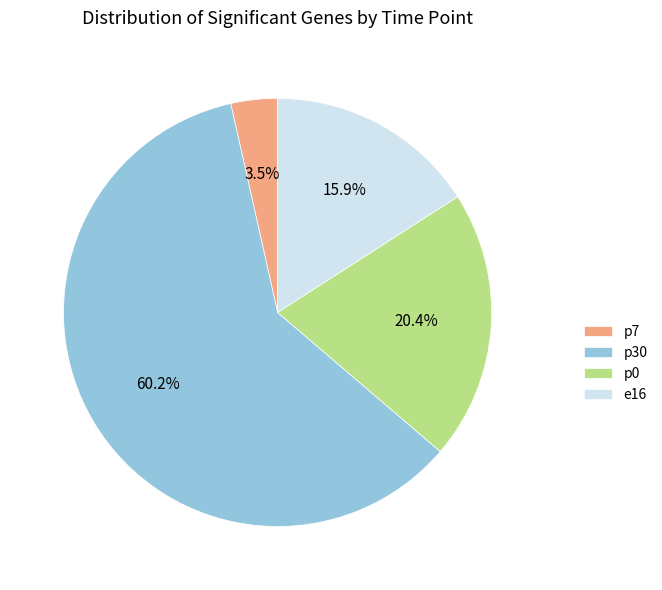

To the nearest percent, what percentage of the pie is p0?

20%